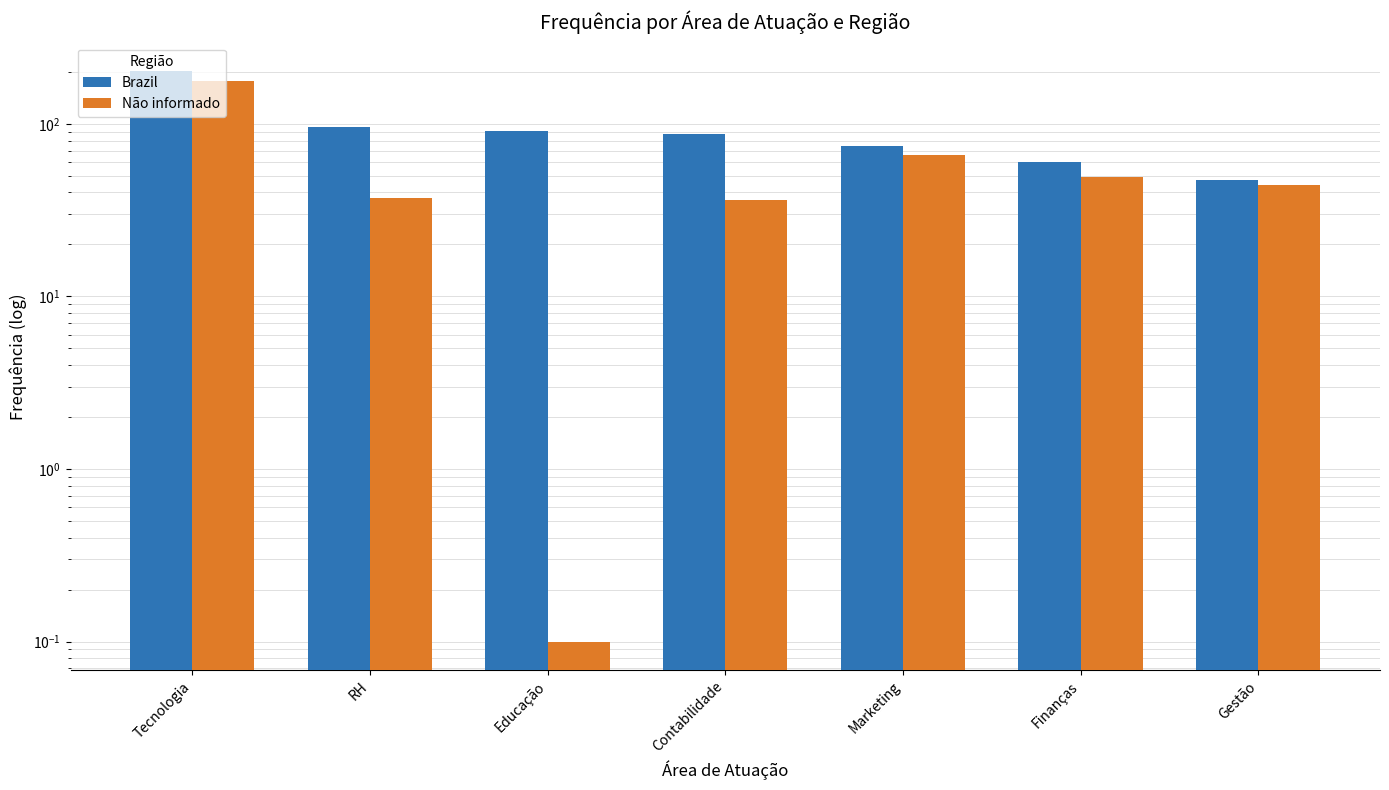

Reading left to right, extract all data points from this chart.

Brazil: 202.0	96.0	91.0	87.0	74.0	60.0	47.0
Não informado: 178.0	37.0	0.1	36.0	66.0	49.0	44.0